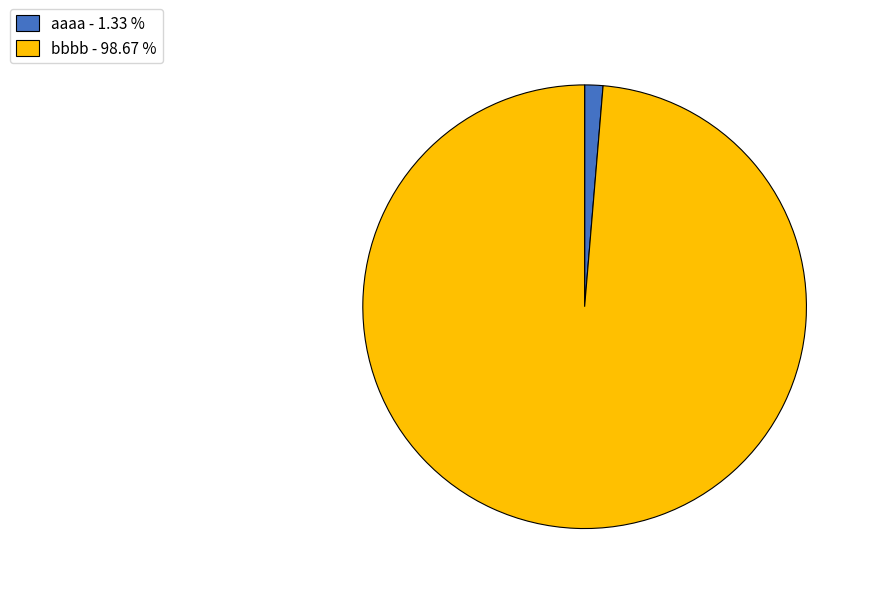

Is there a majority slice in this chart?

Yes